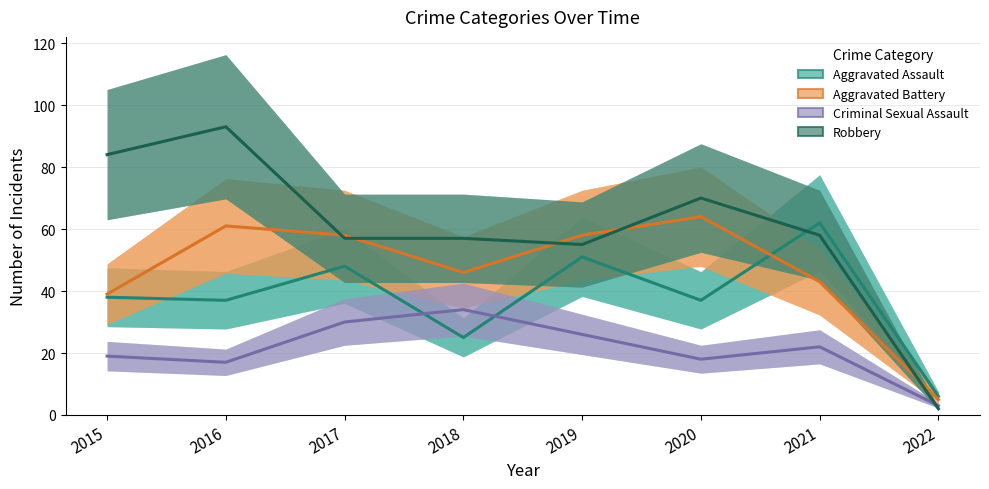

What is the average value of the Aggravated Assault series?

38